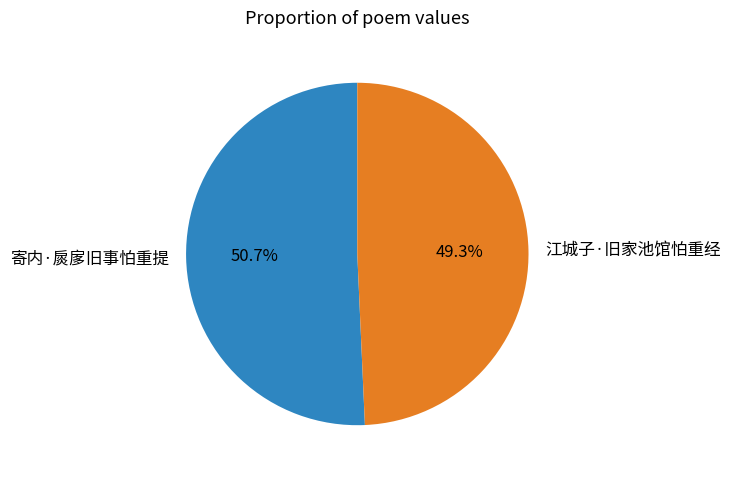

How many segments does this pie chart have?

2